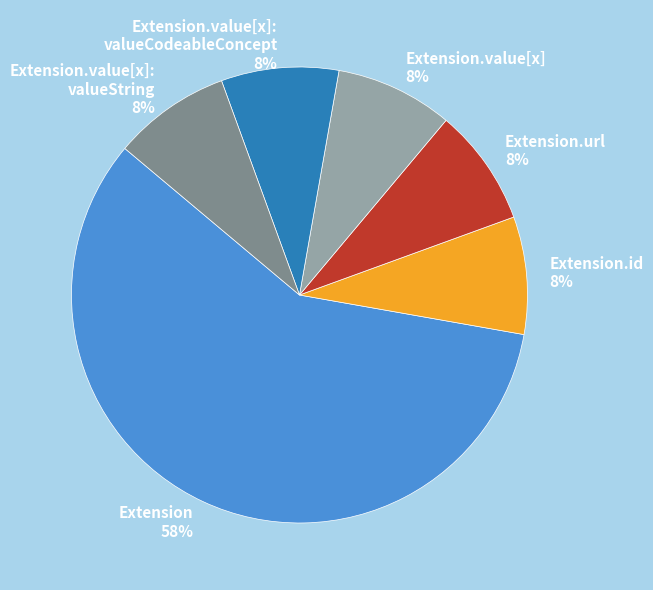

To the nearest percent, what is the average slice percentage?

17%